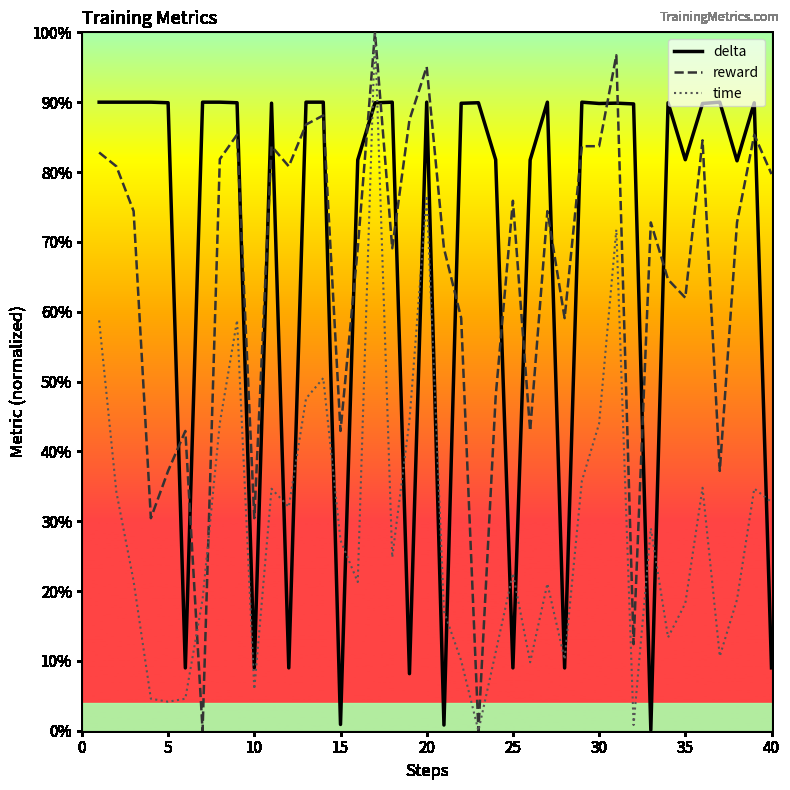

What are all the series names shown in the legend?

delta, reward, time